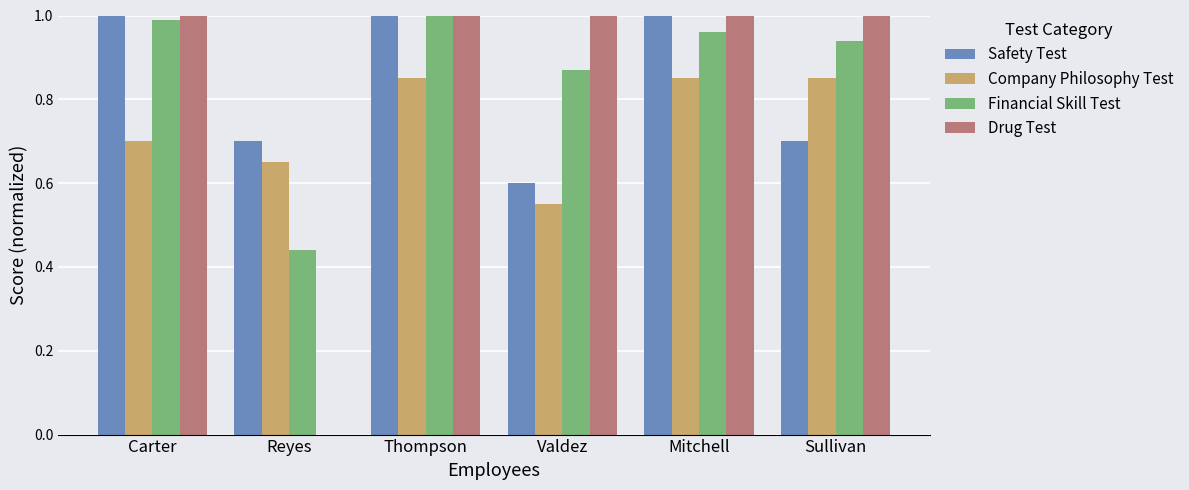

What is the total value across all series at Carter?

3.7